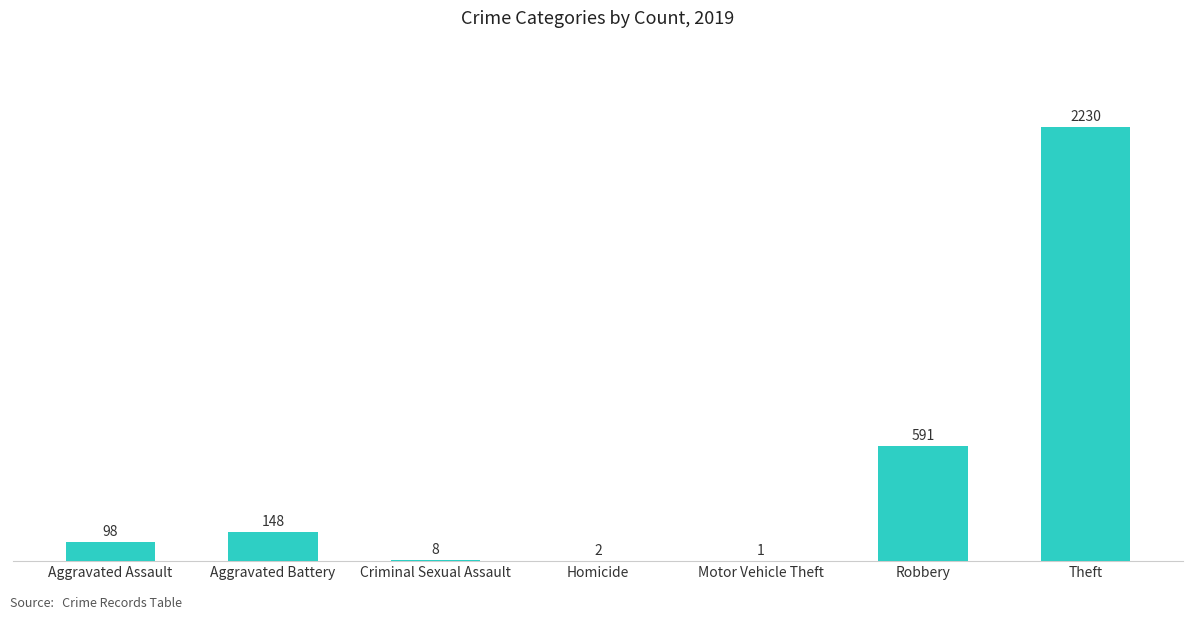

What is the change in value from Criminal Sexual Assault to Theft?

+2222